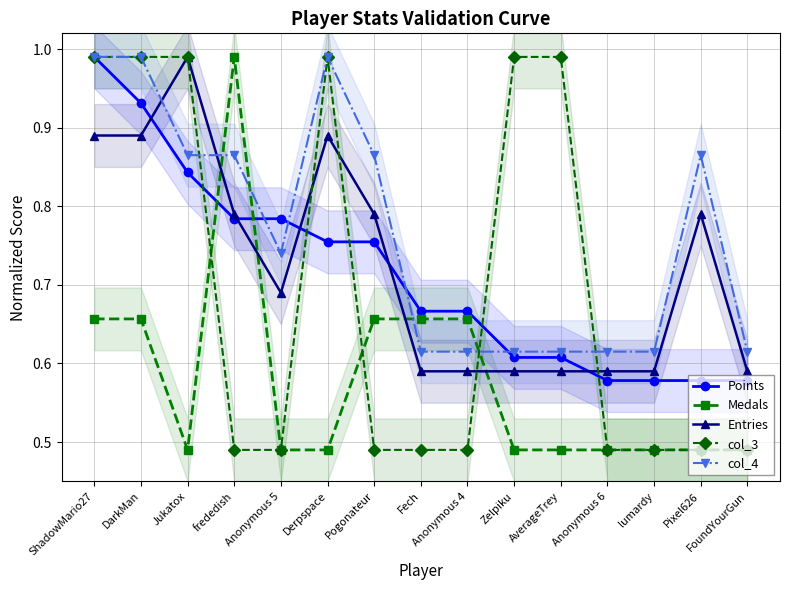

What is the smallest value displayed?

0.5